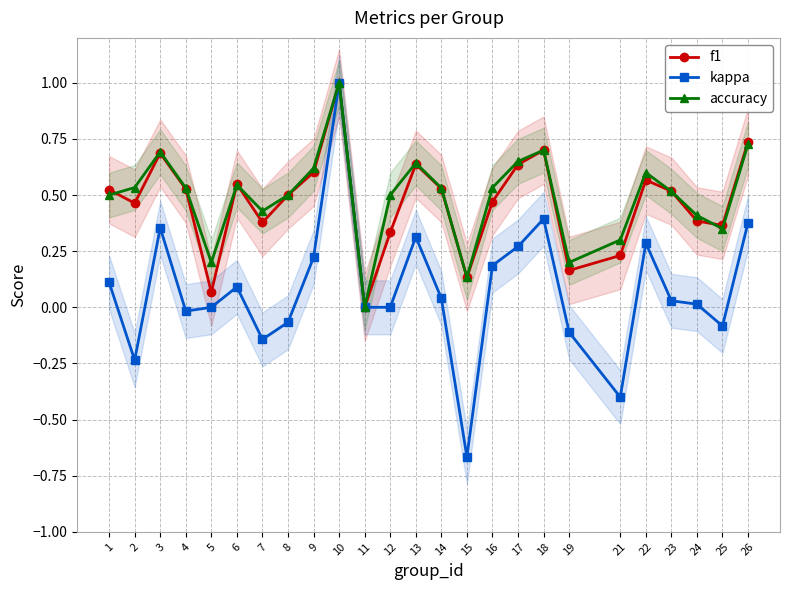

What are all the series names shown in the legend?

f1, kappa, accuracy